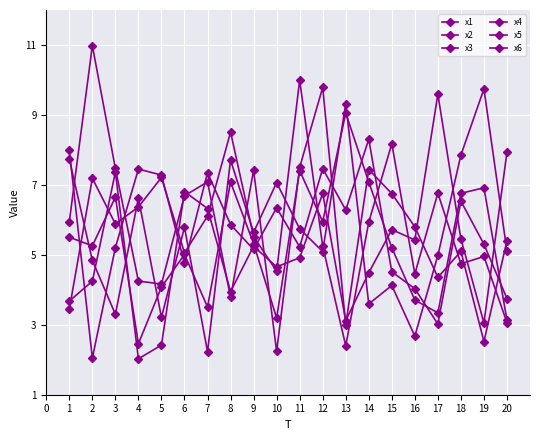

How many distinct data groups are displayed?

6